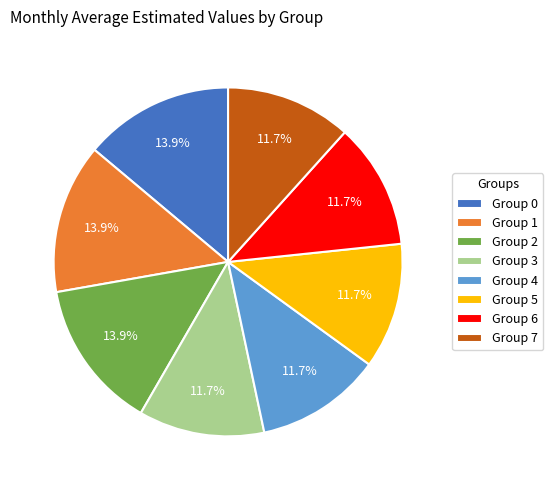

Is there any slice that represents more than half of the pie?

No